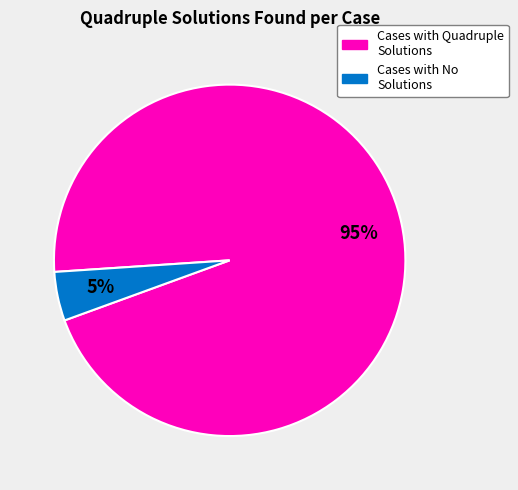

How many segments does this pie chart have?

2